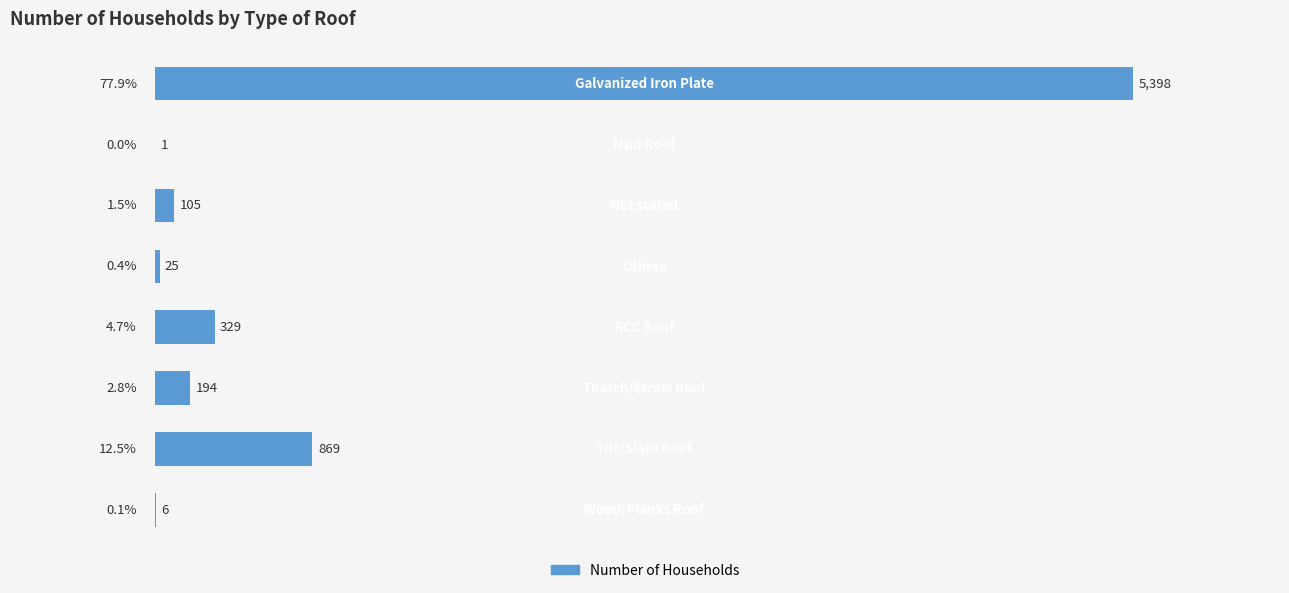

What is the maximum value shown in the chart?

5398